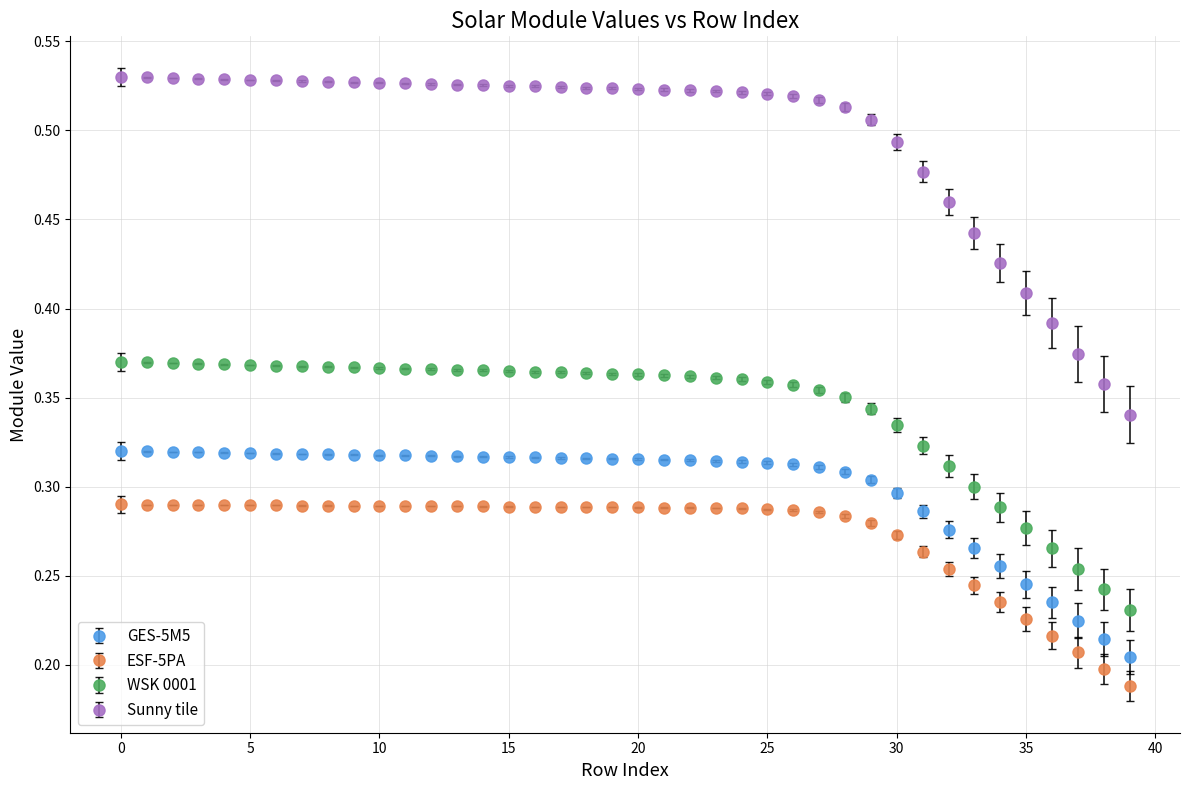

At how many categories does at least one series exceed 0?

40